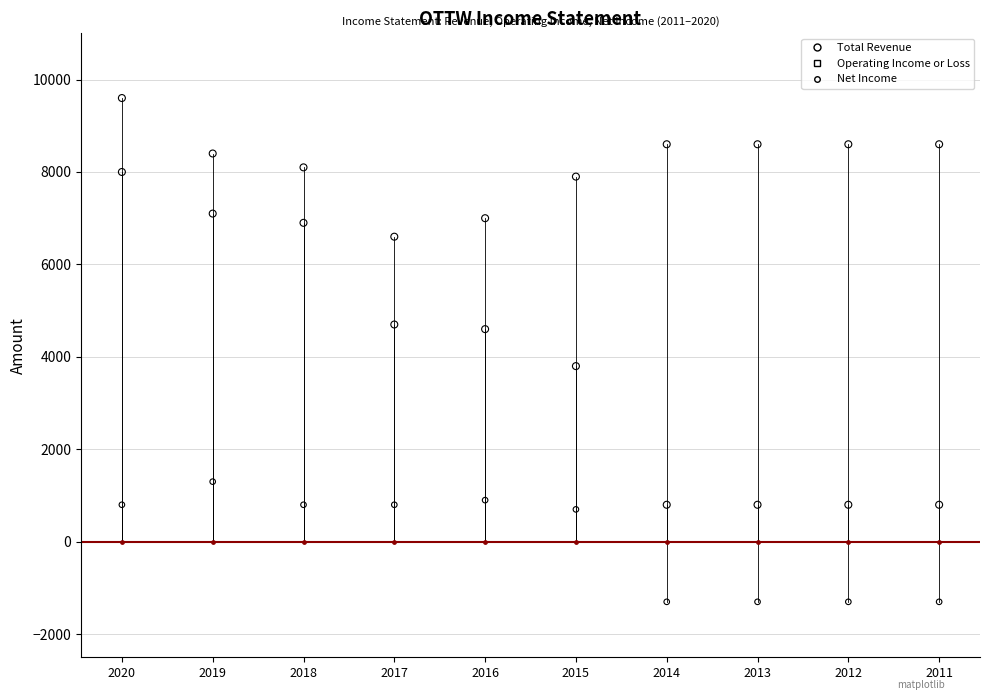

Which series has the largest Y range (max minus min)?

Operating Income or Loss